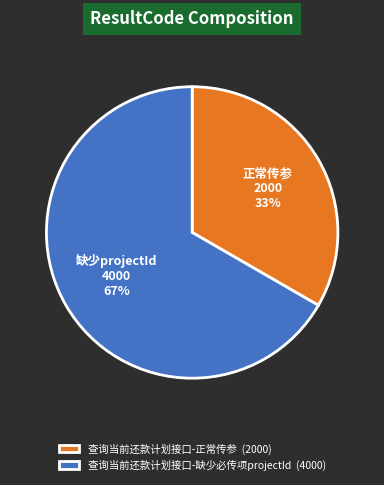

Rank the categories by value from highest to lowest.

查询当前还款计划接口-缺少必传项projectId, 查询当前还款计划接口-正常传参